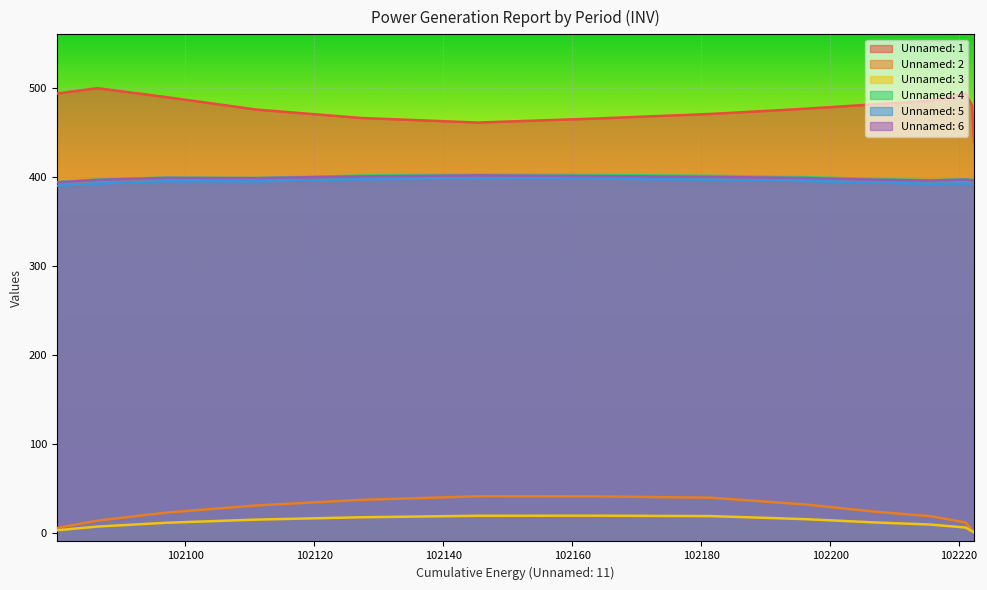

How many data points does each series have?

14